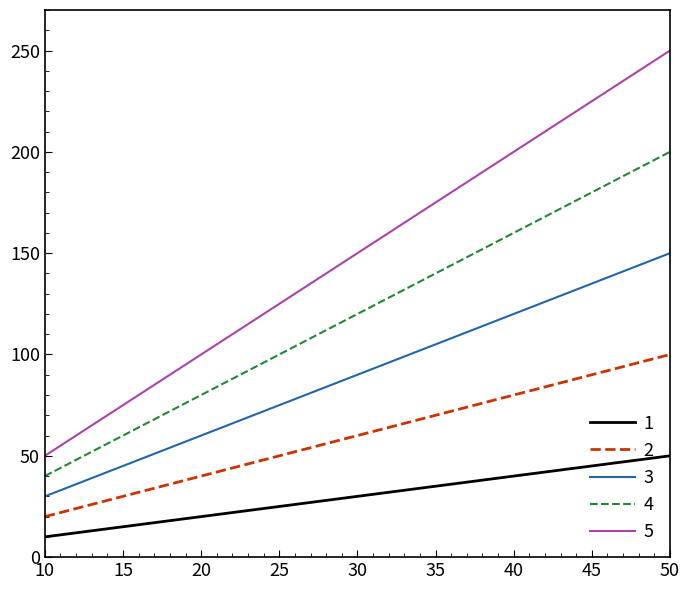

What is the sum of all 2 values?

300